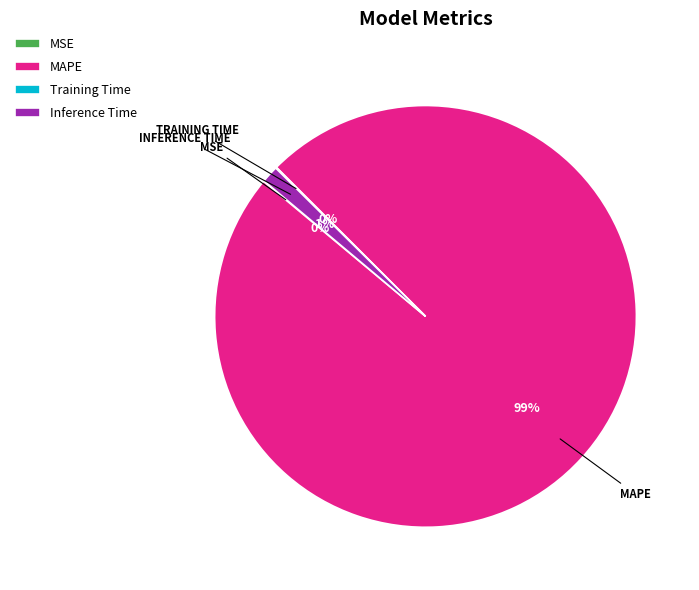

Is there a majority slice in this chart?

Yes